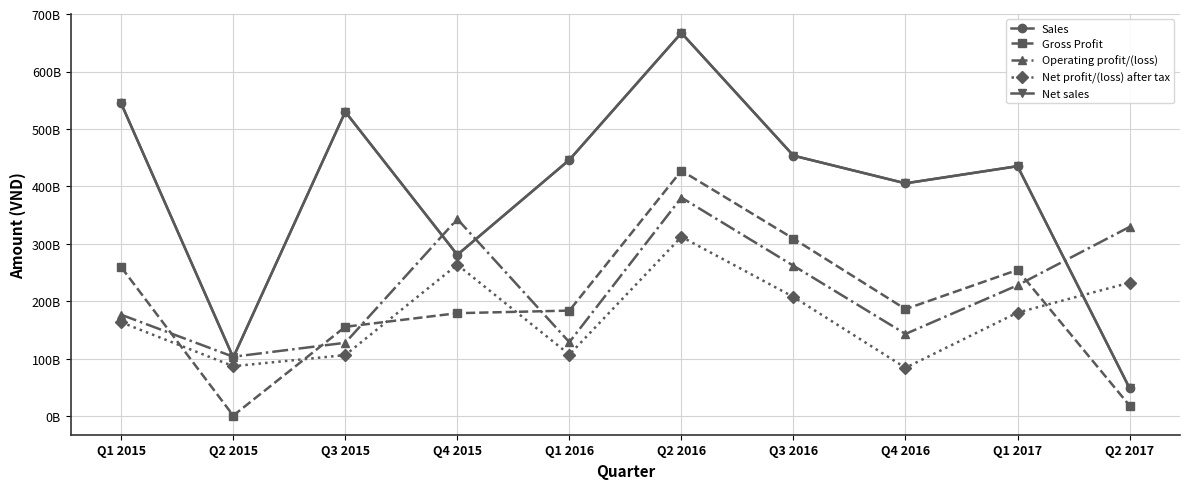

What is the total value across all series at Q1 2017?

1534000291098